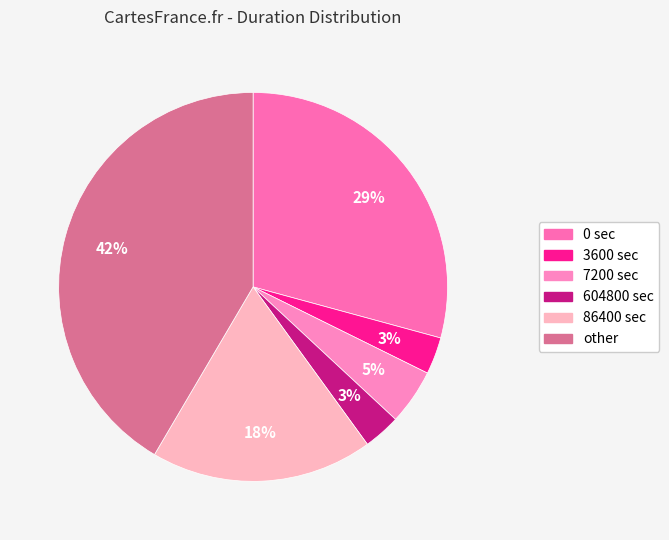

How many segments does this pie chart have?

6